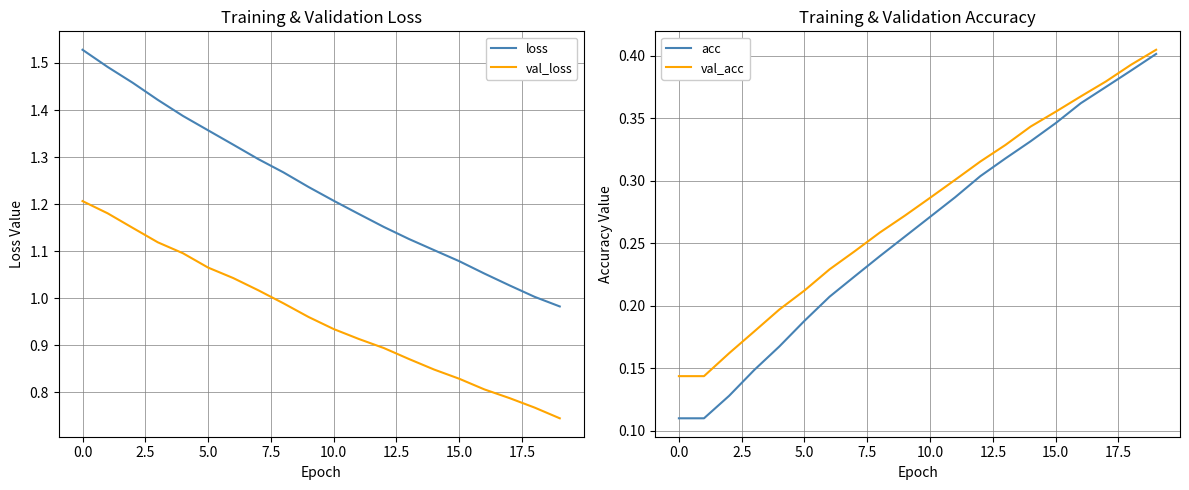

True or false: loss and val_loss intersect in this chart.

False